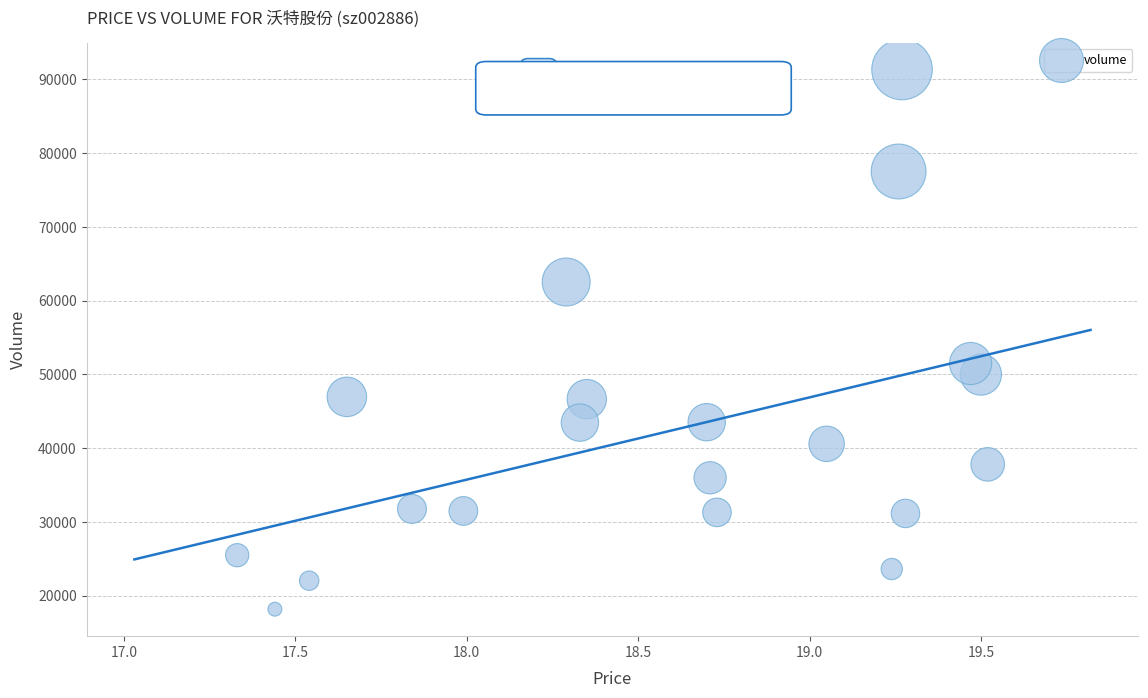

What is the range of Y values (max minus min)?

73170